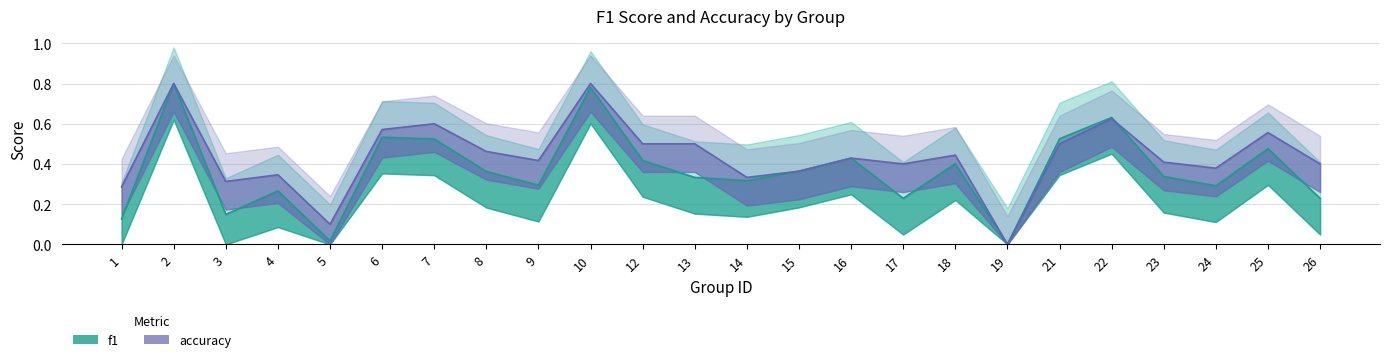

Is this an area chart (filled region under the line)?

No